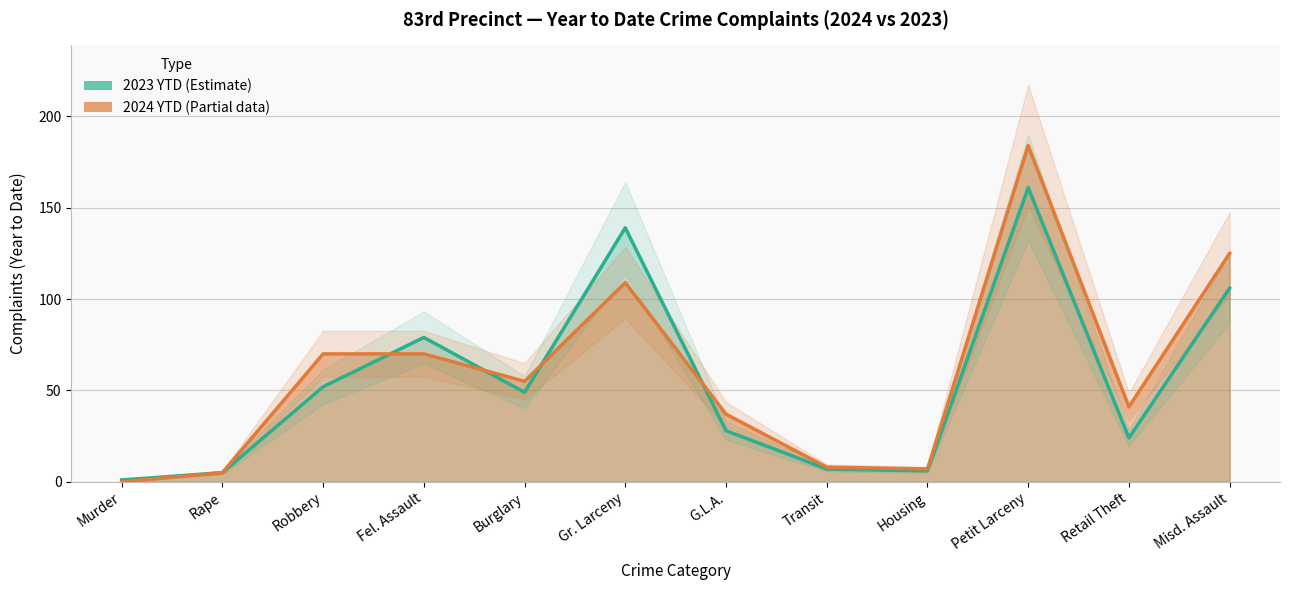

What is the maximum value shown in the chart?

184